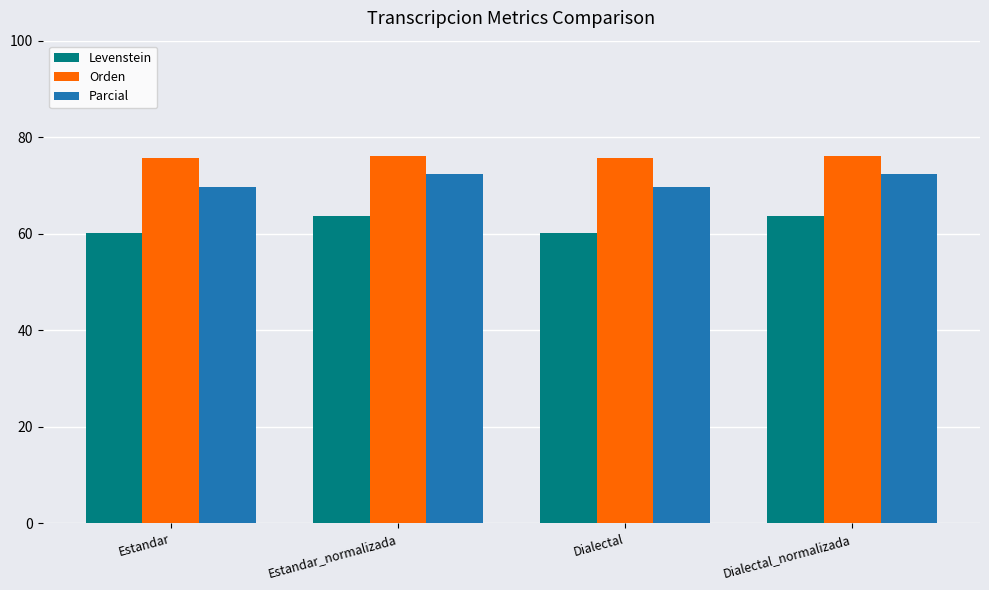

What is the total value across all series at Dialectal_normalizada?

212.1